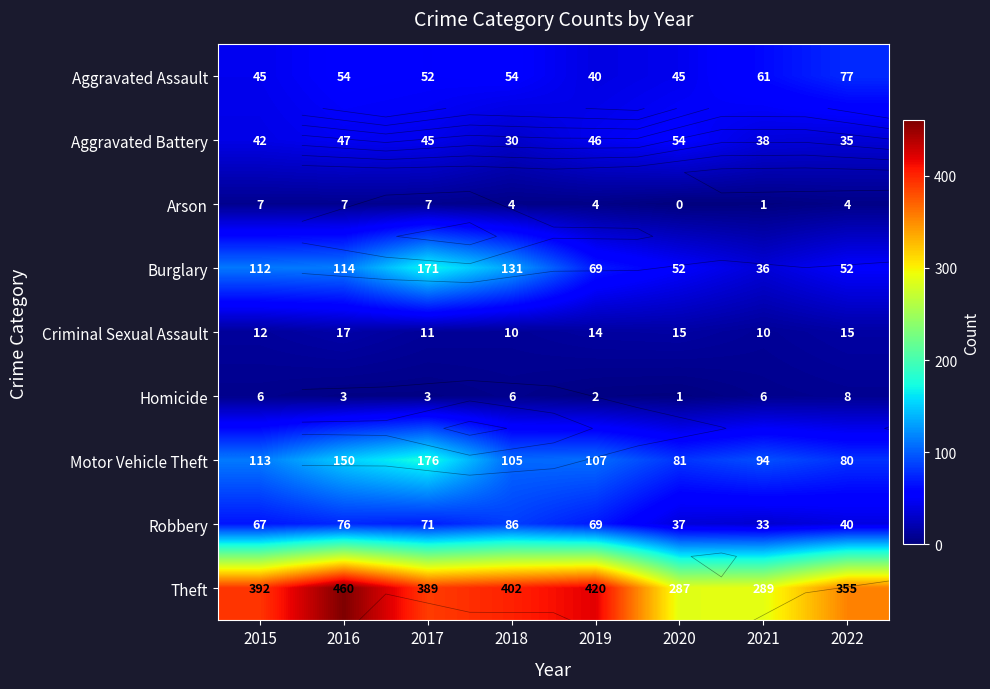

Is it true that Aggravated Assault equals 83 at 2017?

False